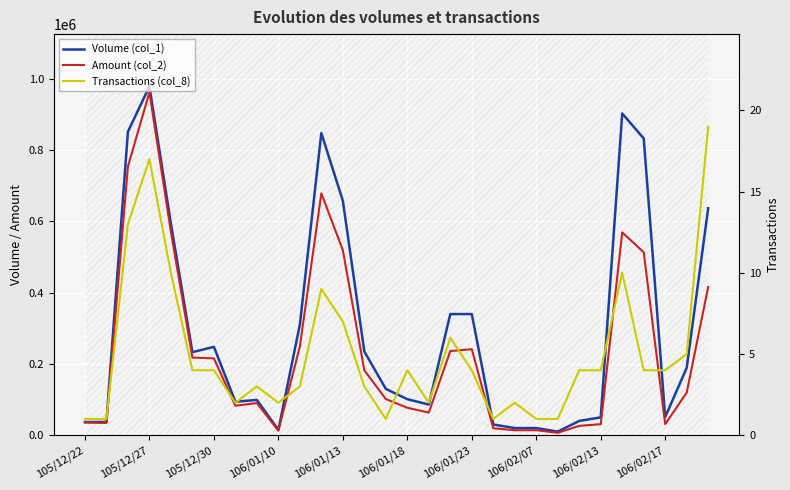

What is the difference between the maximum and minimum values in the Amount (col_2) series?

955540